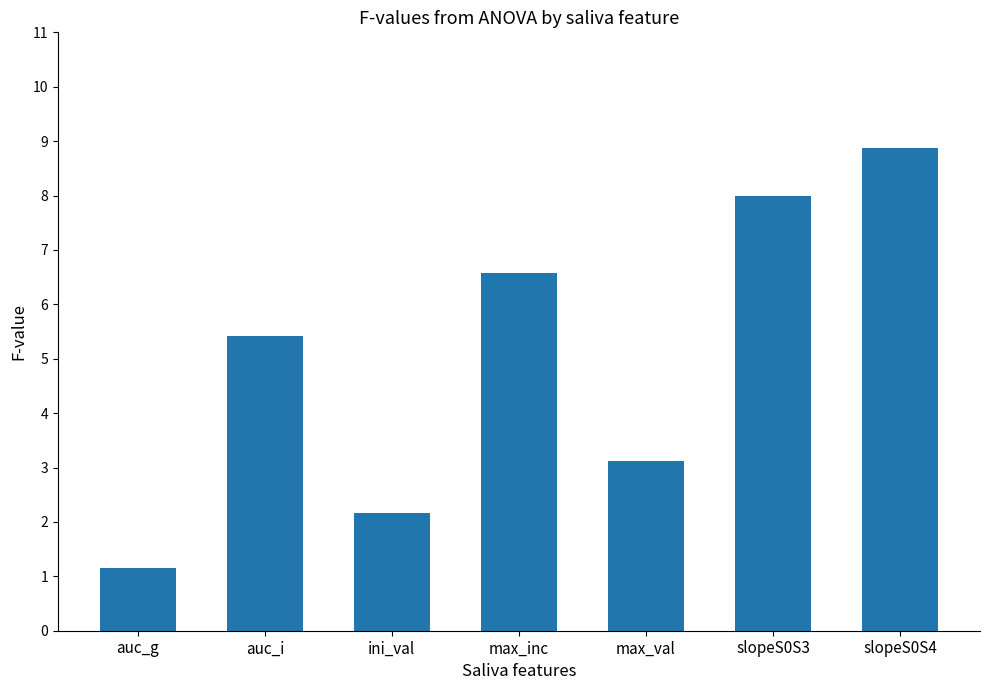

Read the value at auc_i.

5.4